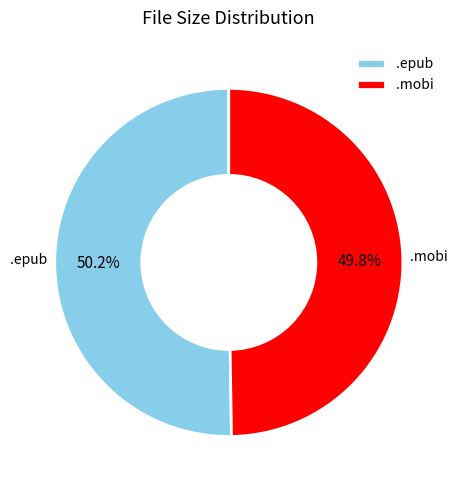

Approximately how many times larger is the value at .epub compared to .mobi?

1.0